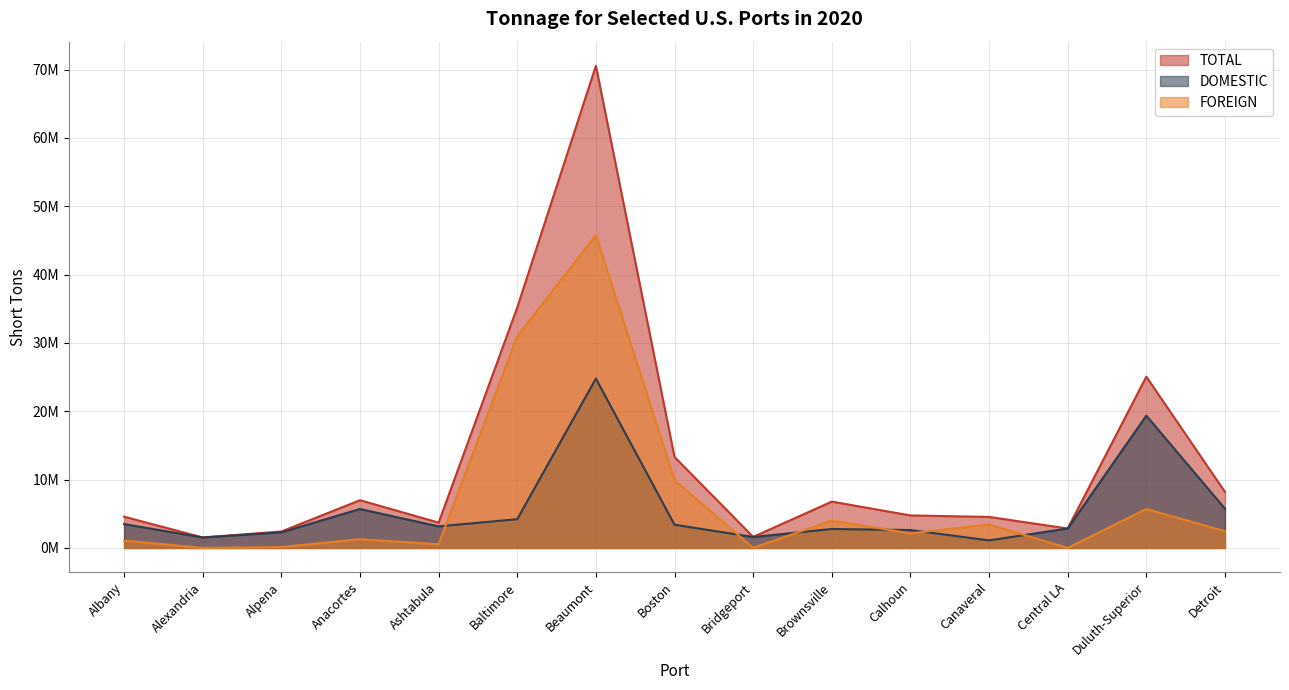

Between Boston and Alpena, which is larger?

Boston